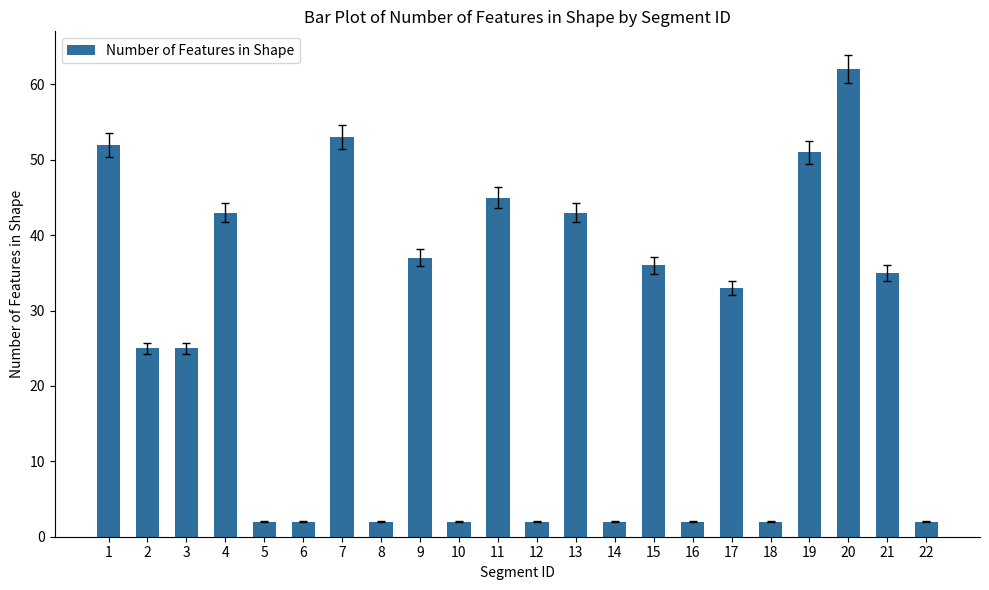

What is the change in value from 8 to 13?

+41